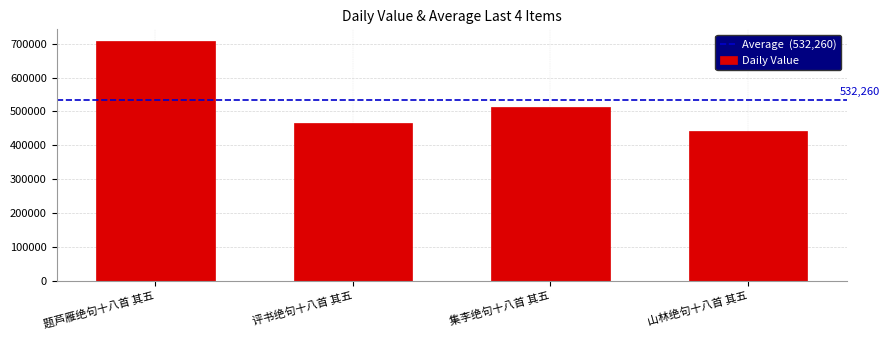

True or false: the data shows 442272 at 山林绝句十八首 其五.

True